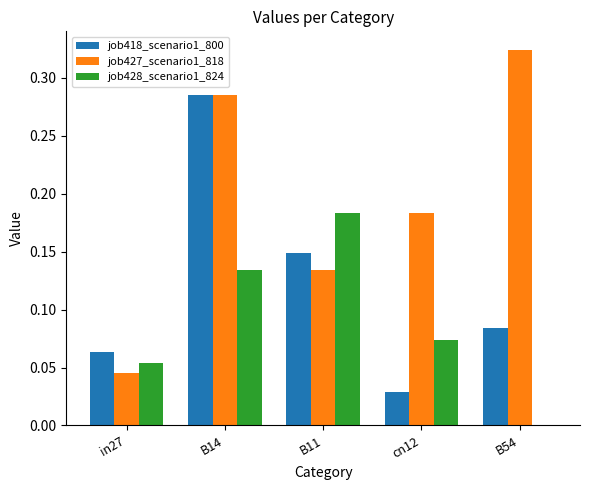

Which series has the largest total across all categories?

job427_scenario1_818